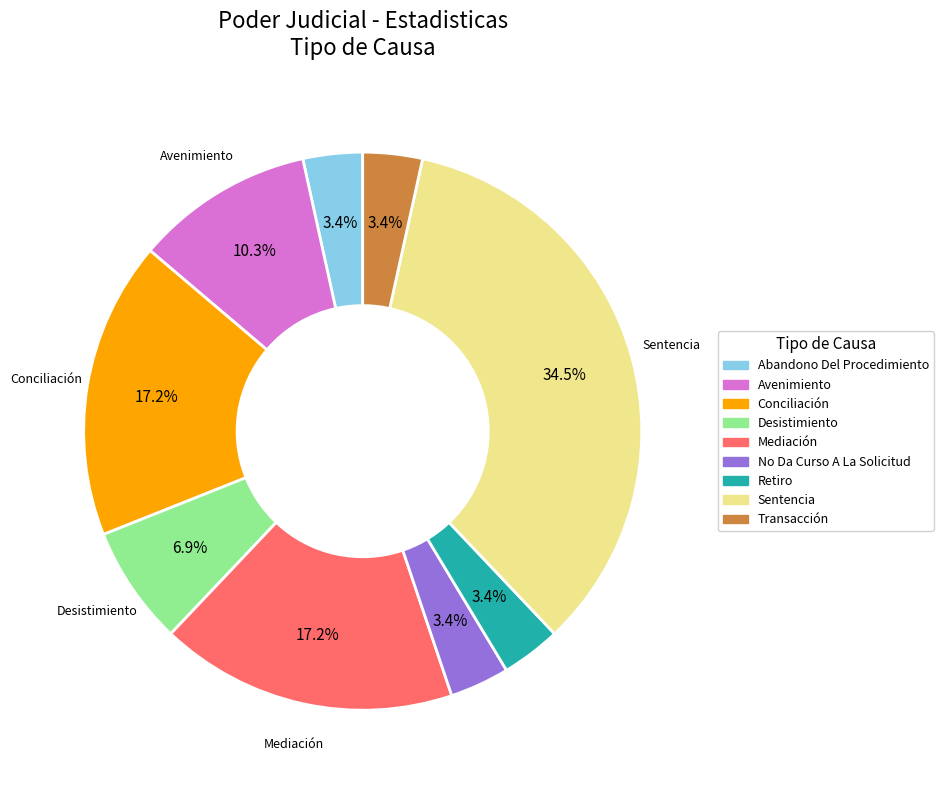

How many segments does this pie chart have?

9